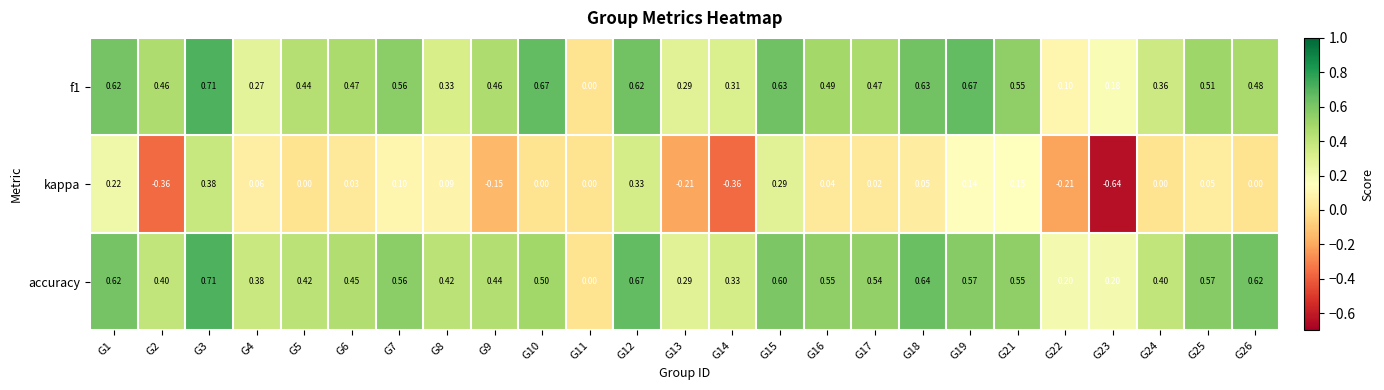

Count the number of categories in the chart.

25